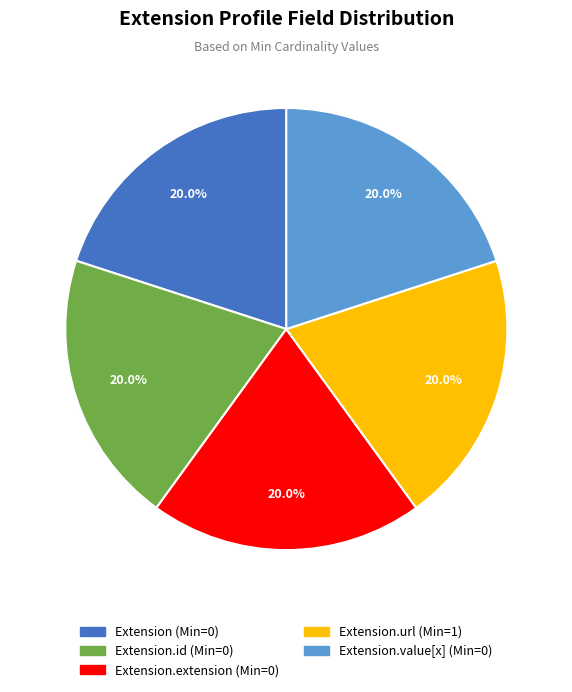

How many slices are in this pie chart?

5